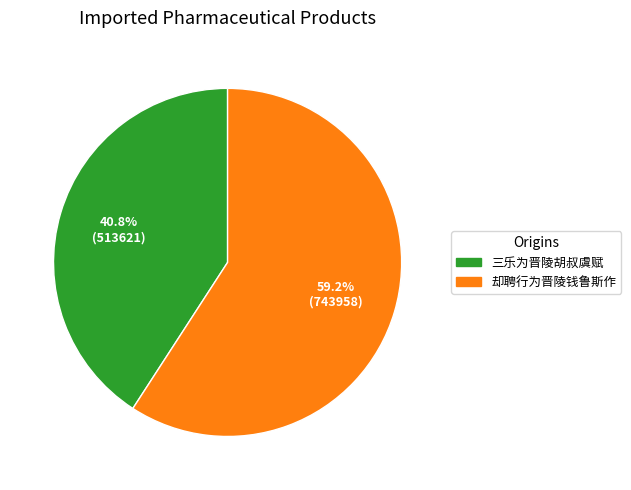

What is the ratio of the value at 三乐为晋陵胡叔虞赋 to the value at 却聘行为晋陵钱鲁斯作?

0.7